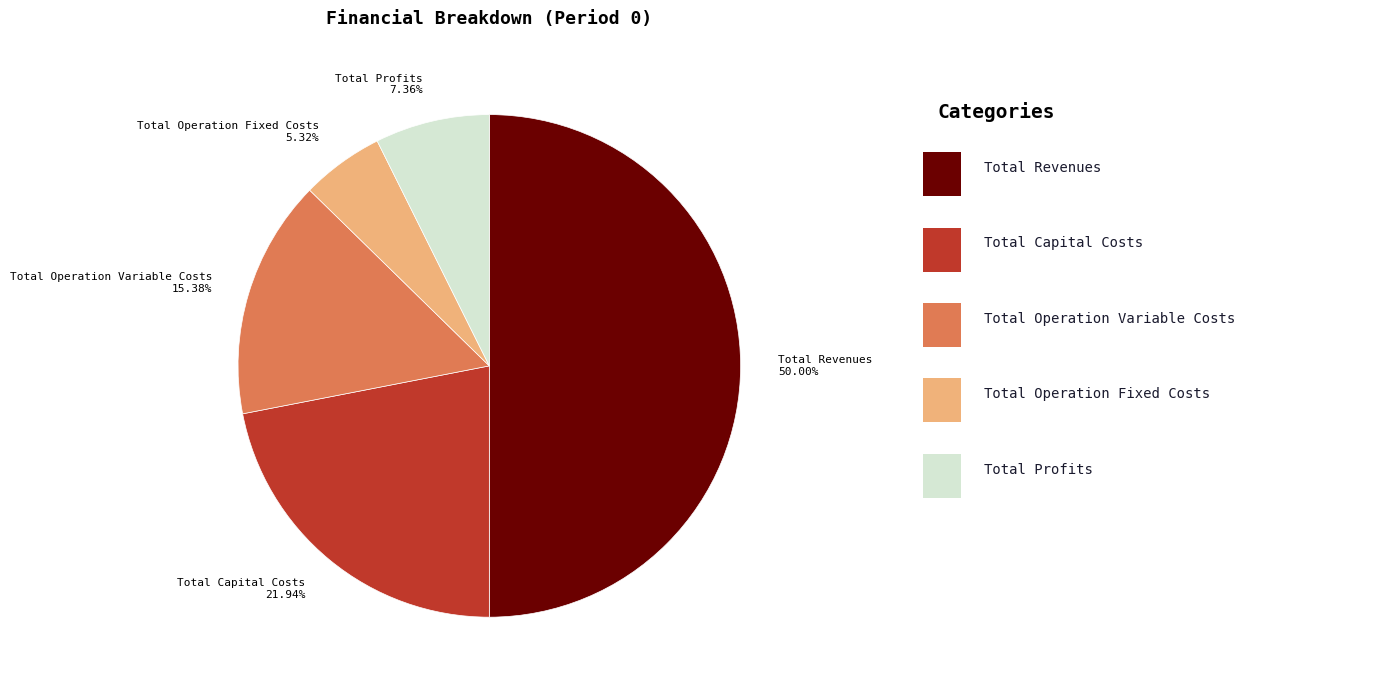

Is Total Operation Fixed Costs 5.32% the majority of the pie?

No